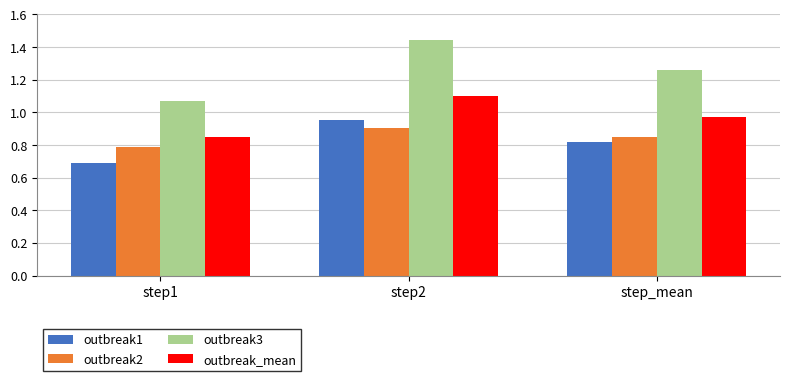

What is the difference between the maximum and minimum values in the outbreak_mean series?

0.3